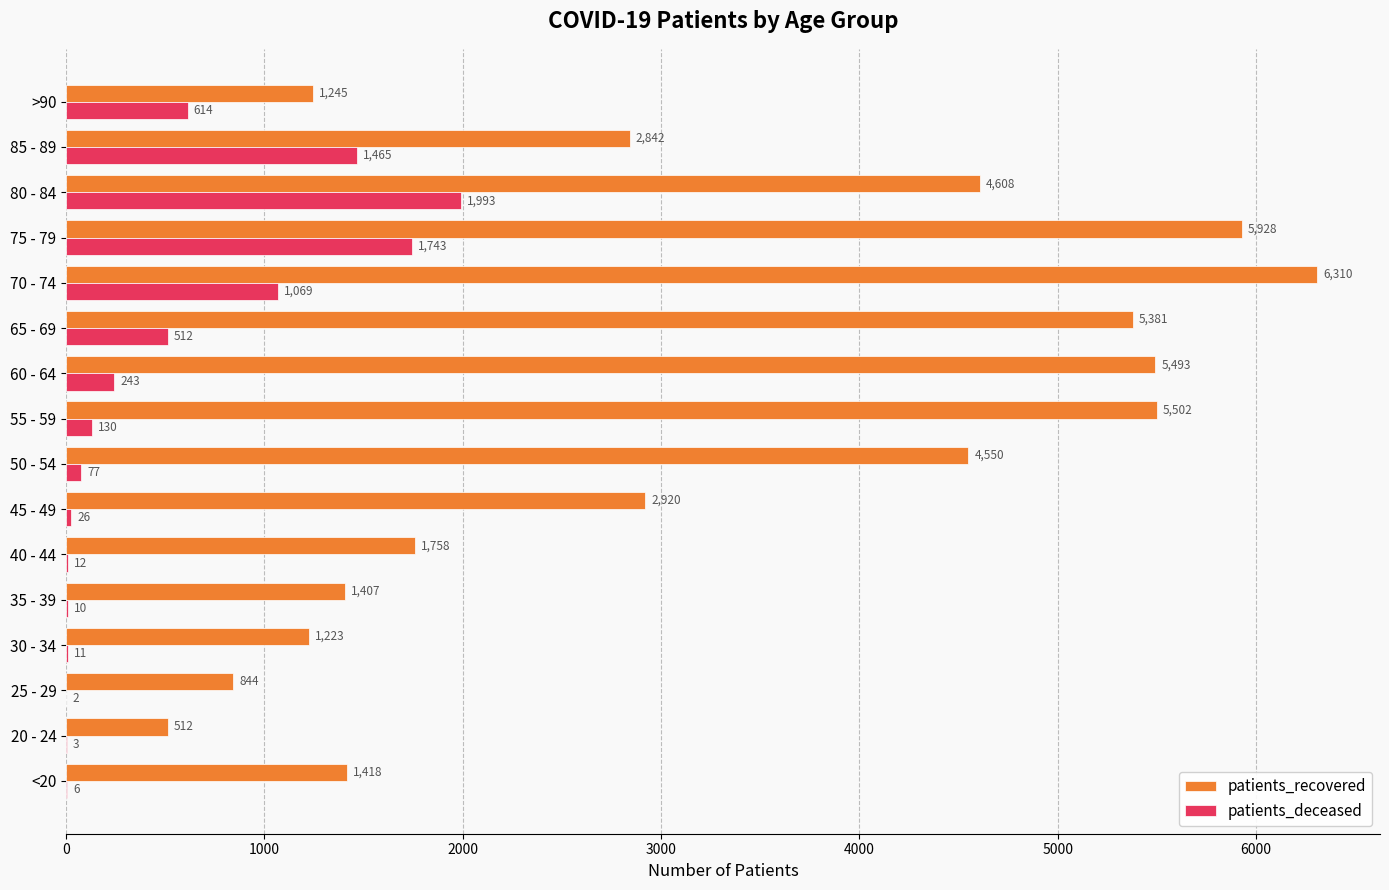

Which category has the highest value across all series?

70 - 74